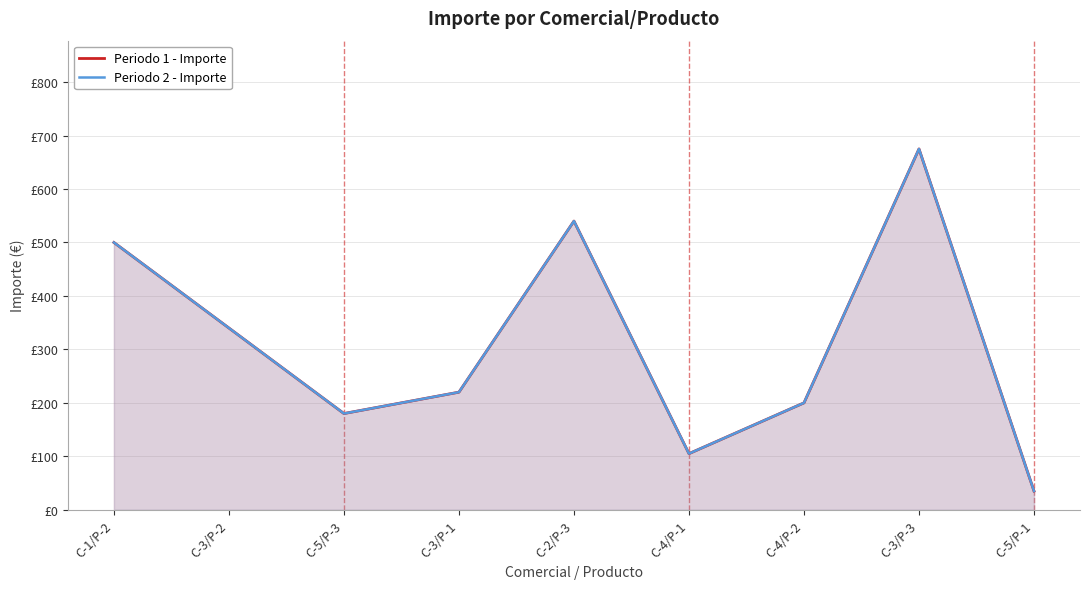

How many interior local valleys does the Periodo 1 - Importe series have?

2